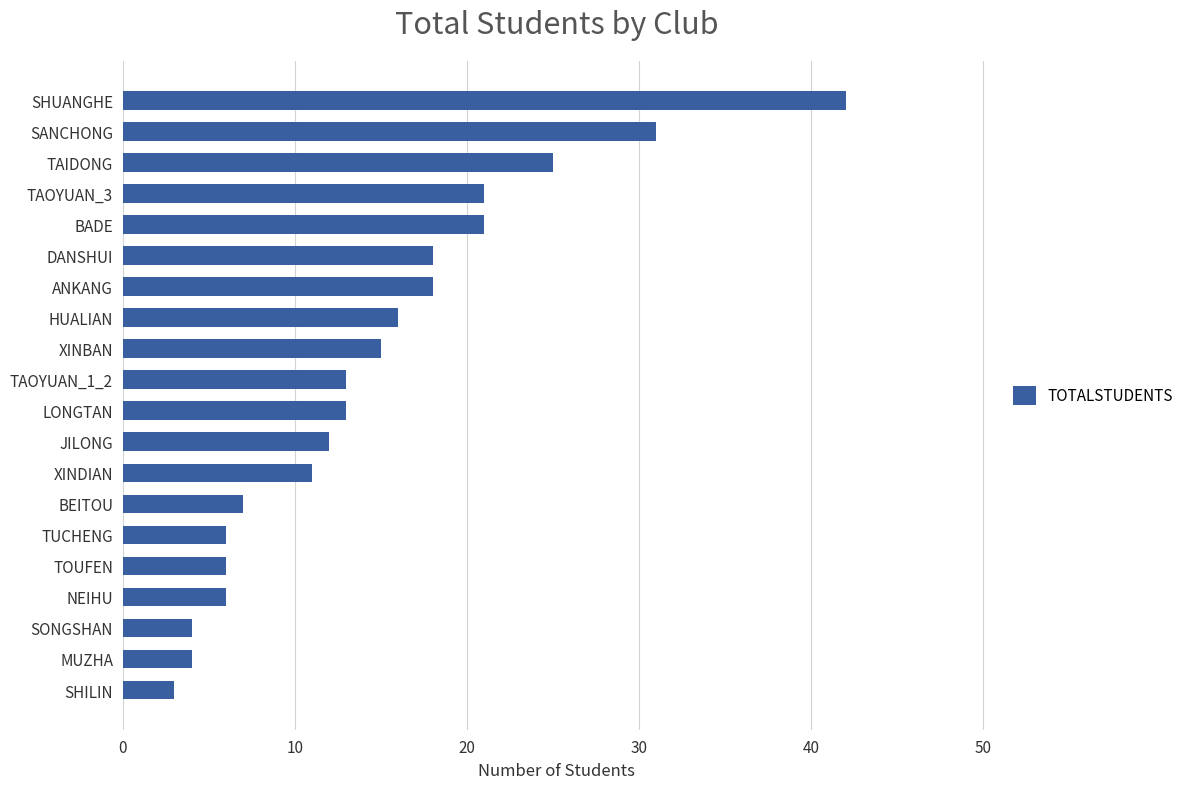

Read the value at ANKANG, to the nearest 10.

20